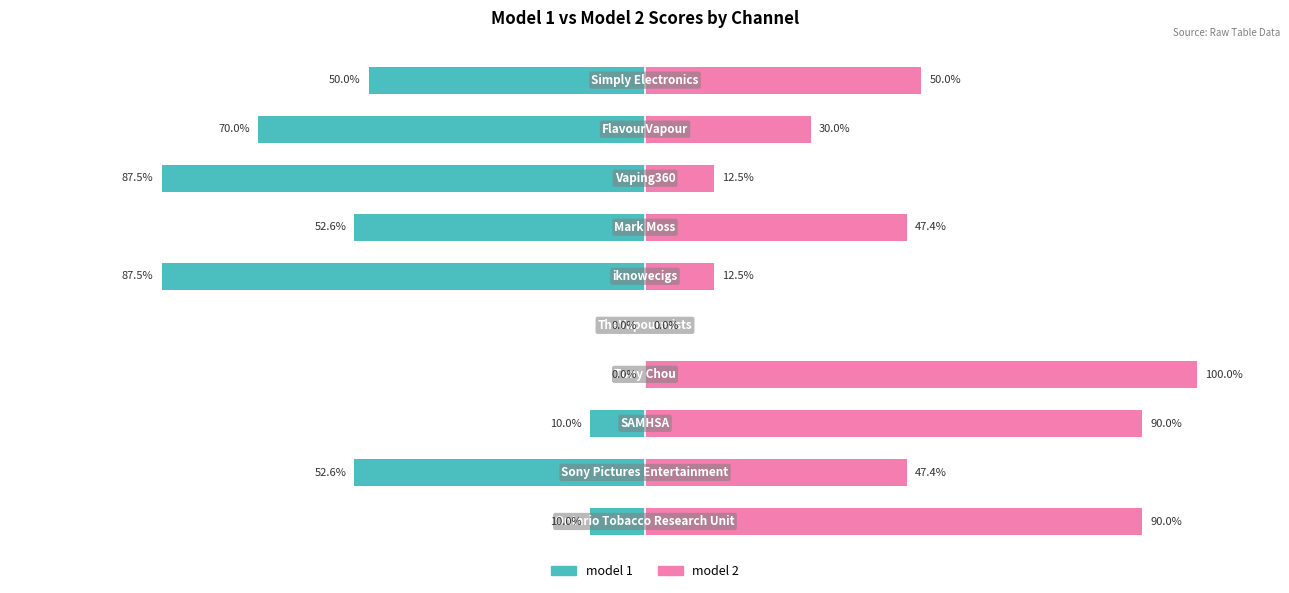

At how many categories does at least one series exceed 1?

9